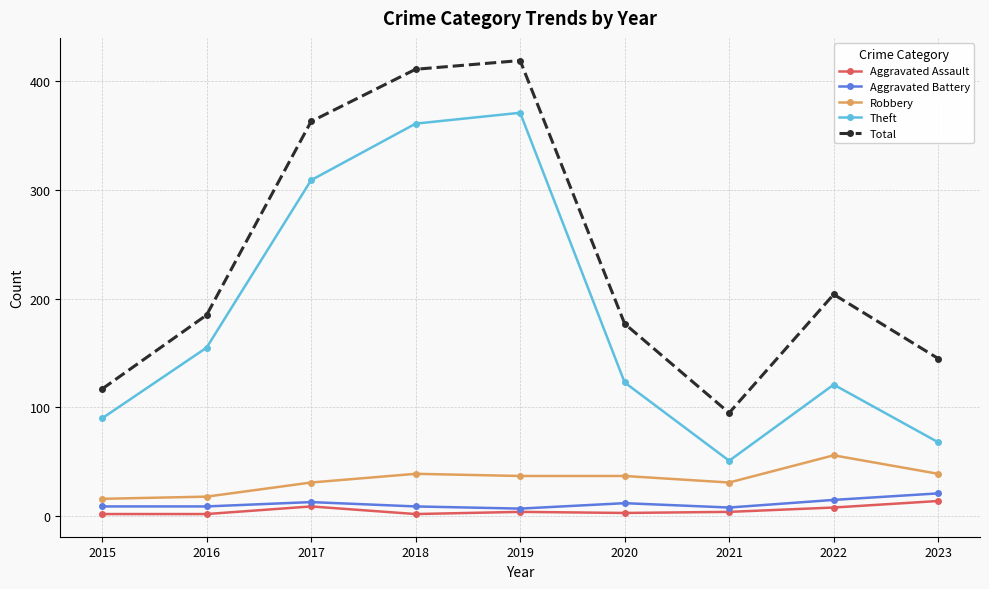

Which series has the largest total across all categories?

Total